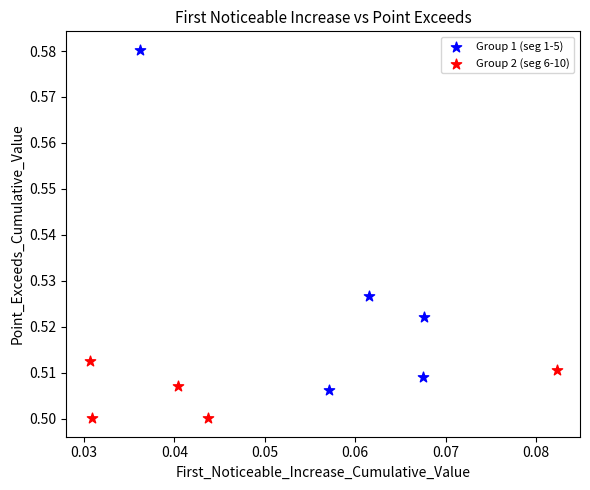

Which series has the widest spread of Y values?

Group 1 (seg 1-5)